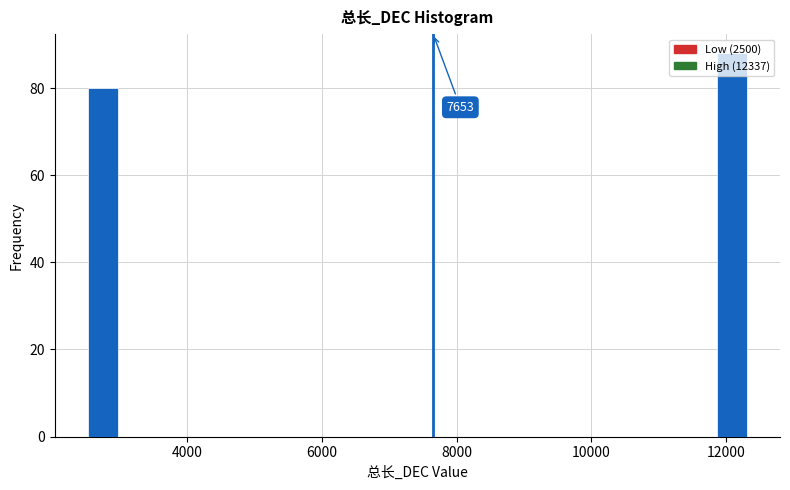

Read against the x-axis, roughly where is the centre of the tallest bar?

12000